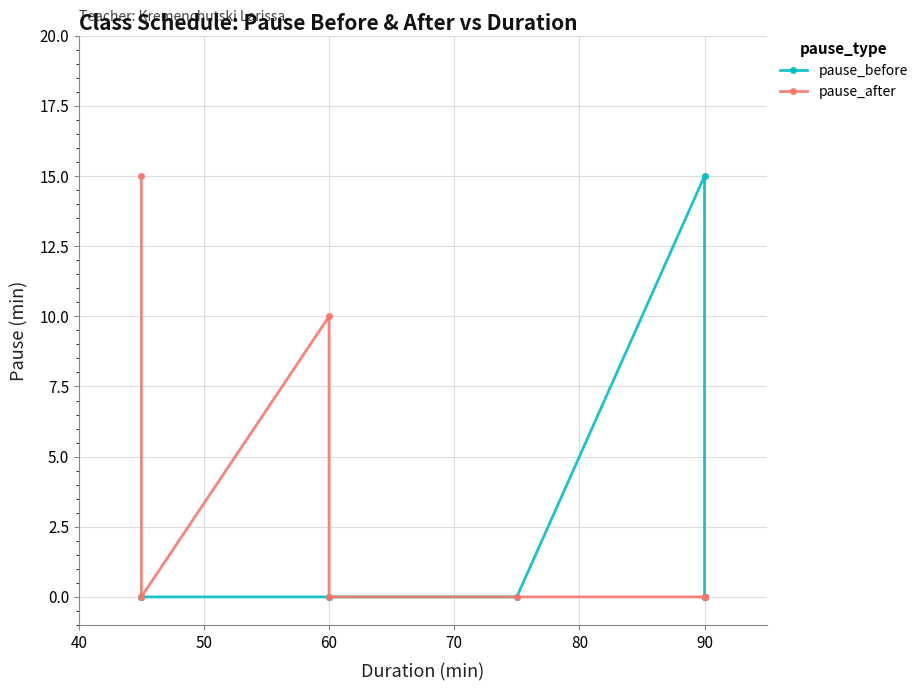

Between 9 and 80, which is larger?

9